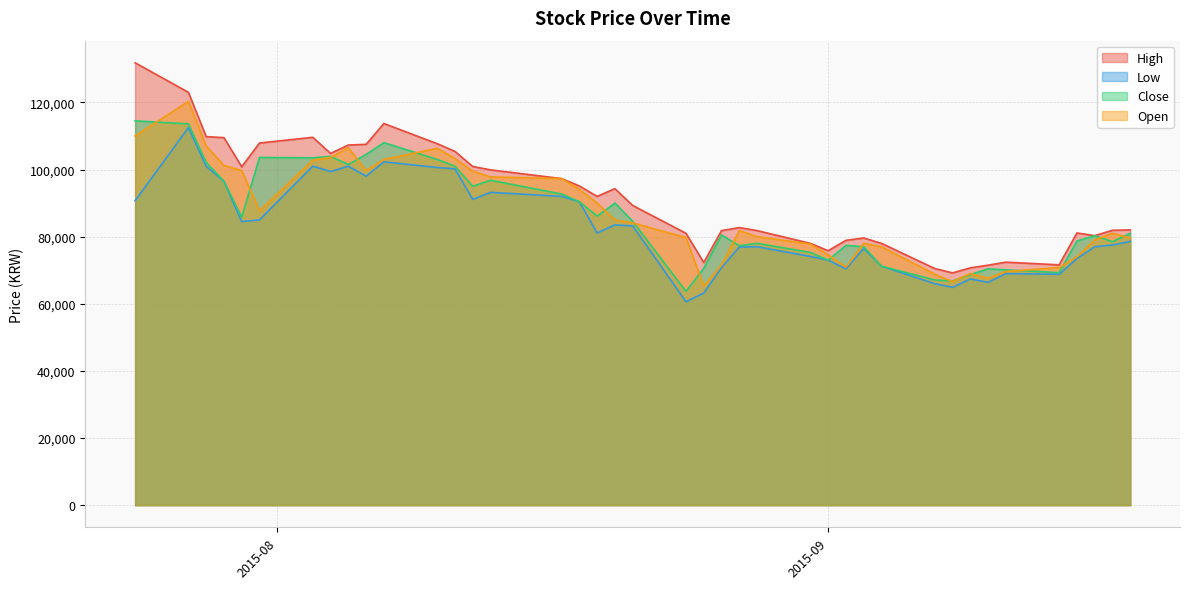

At which label does Close first exceed 84600?

2015-07-24